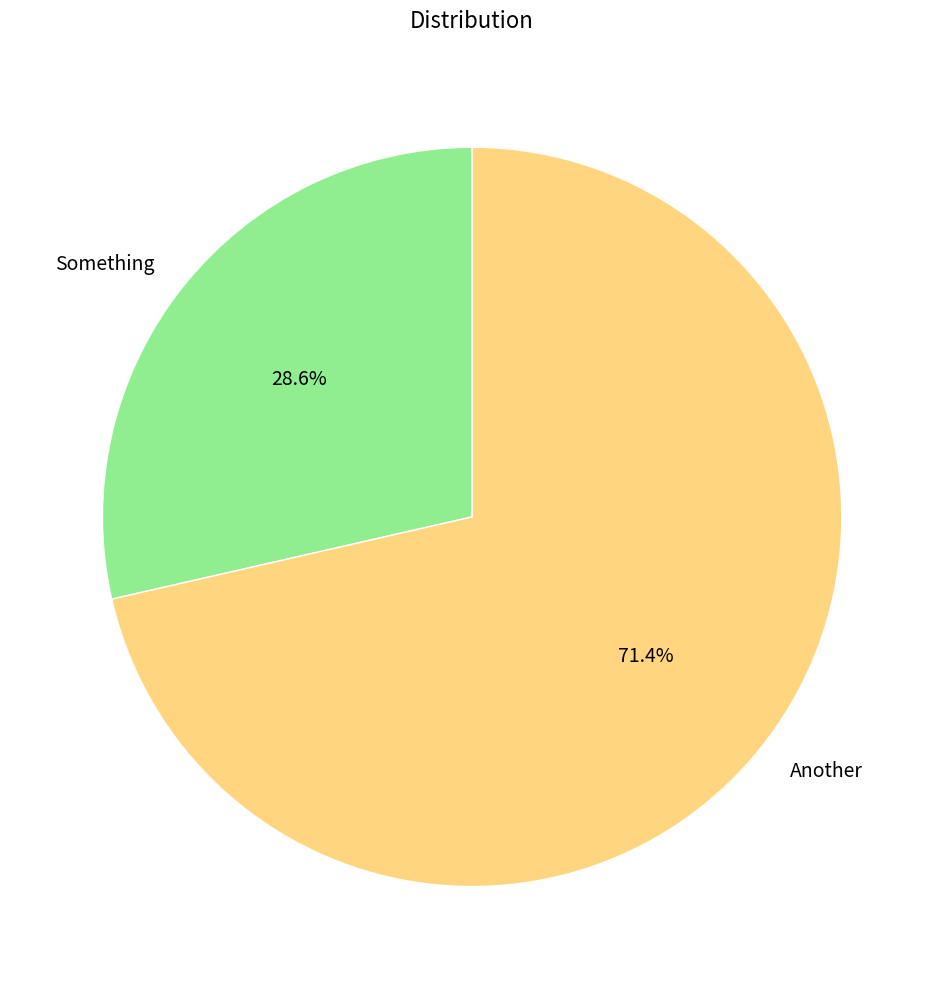

True or false: Another accounts for 71% of the total.

True